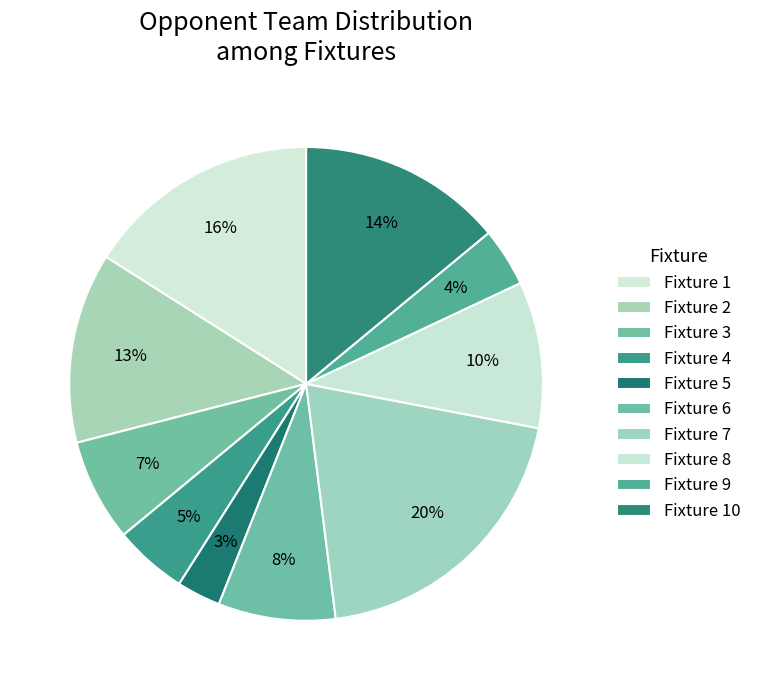

Which slice is the largest?

Fixture 7